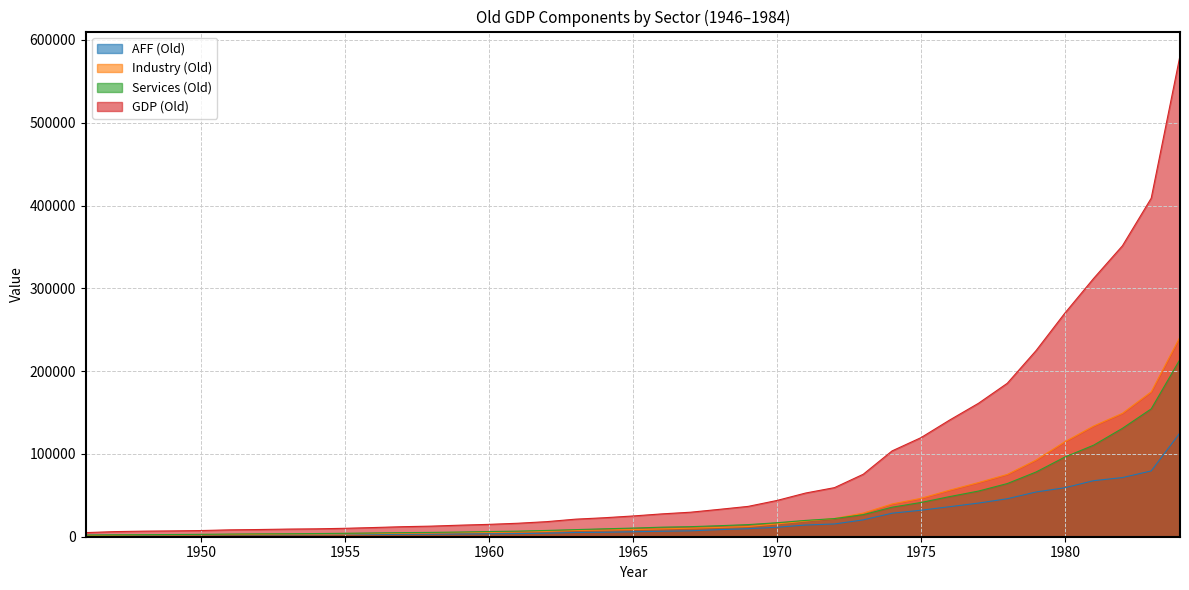

Which label corresponds to the smallest value in the chart?

1946